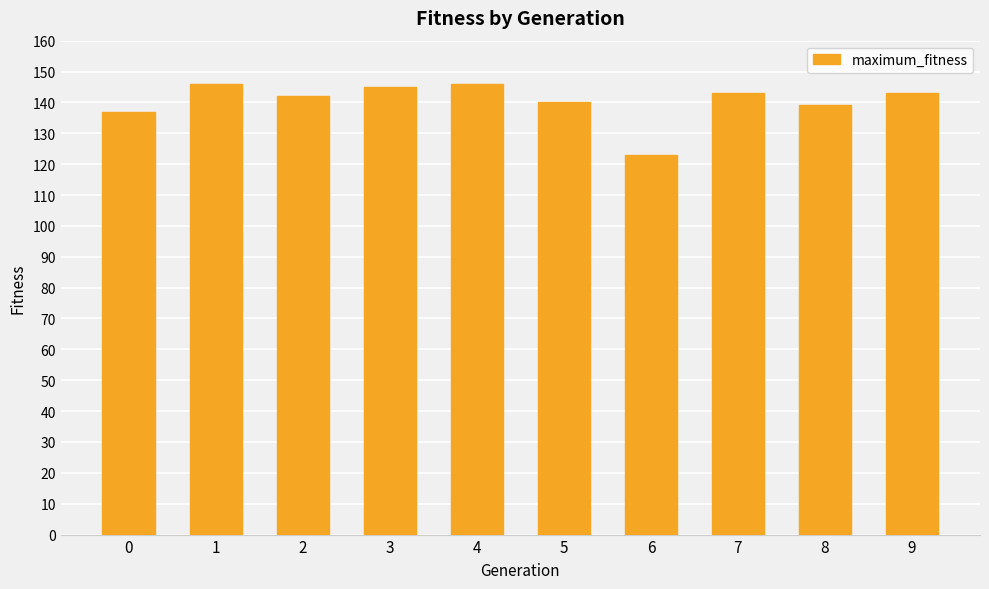

Reading left to right, transcribe all the data shown in this chart.

137	146	142	145	146	140	123	143	139	143